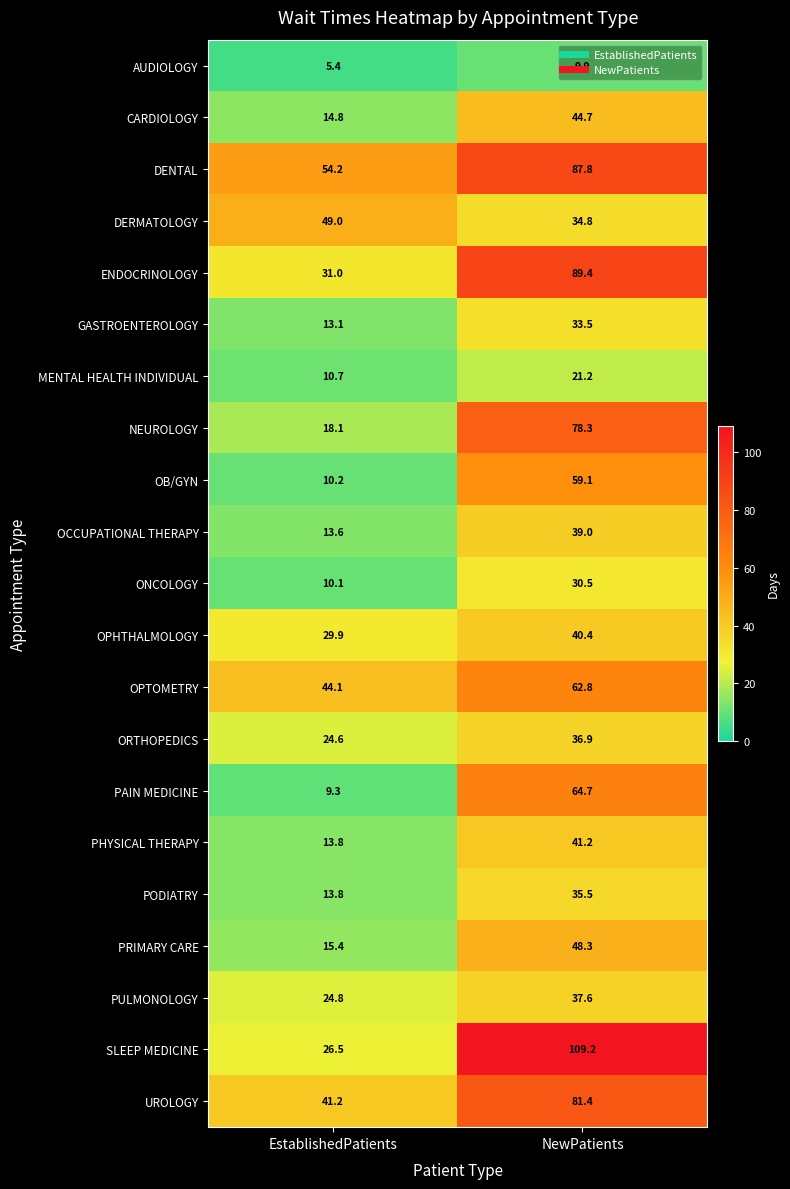

The PHYSICAL THERAPY series shows 41.2 at NewPatients. True or false?

True